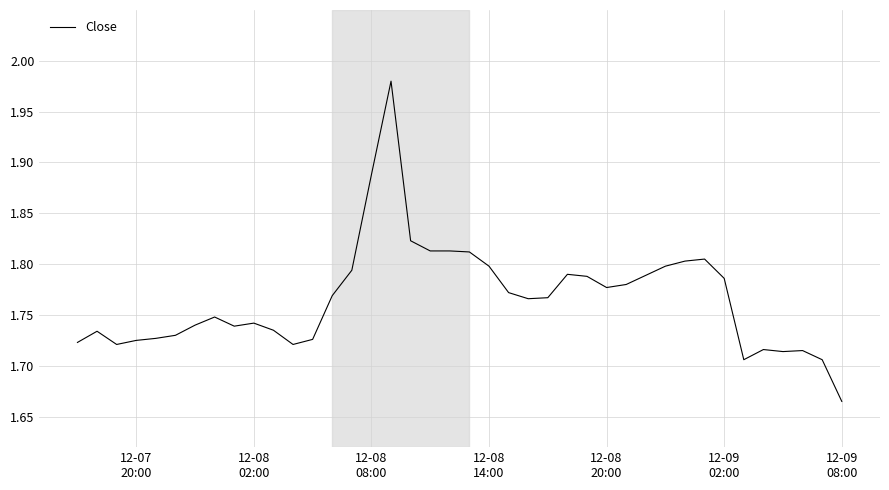

What is the sum of all values?

70.6